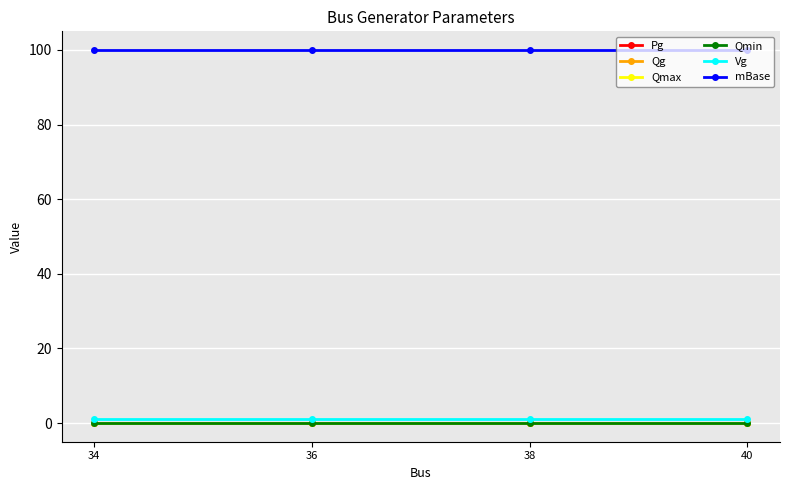

What is the total value across all series at 34?

101